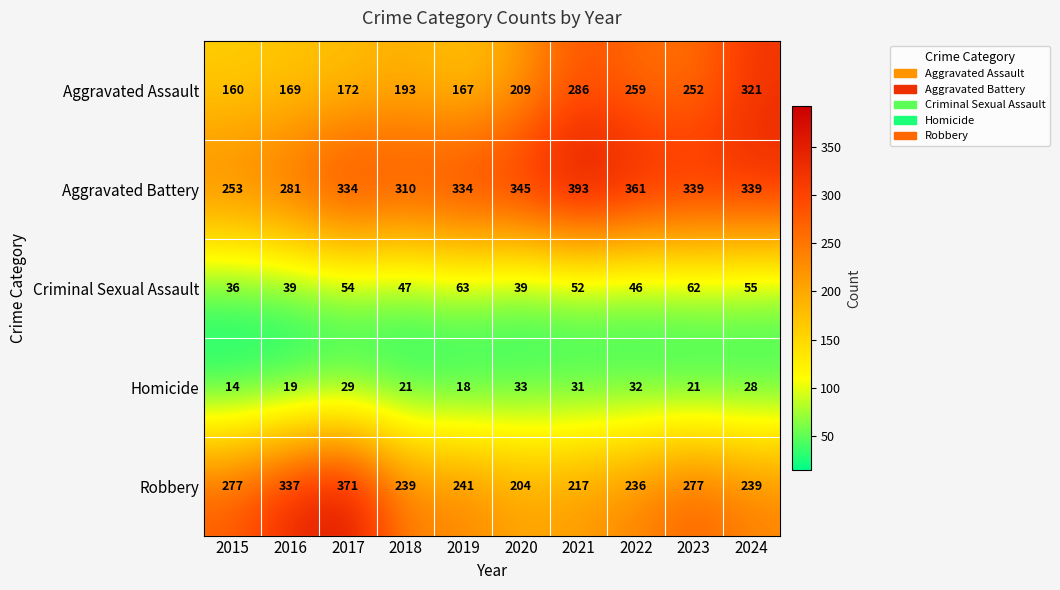

Rank the series by their maximum value, from lowest to highest.

Homicide, Criminal Sexual Assault, Aggravated Assault, Robbery, Aggravated Battery